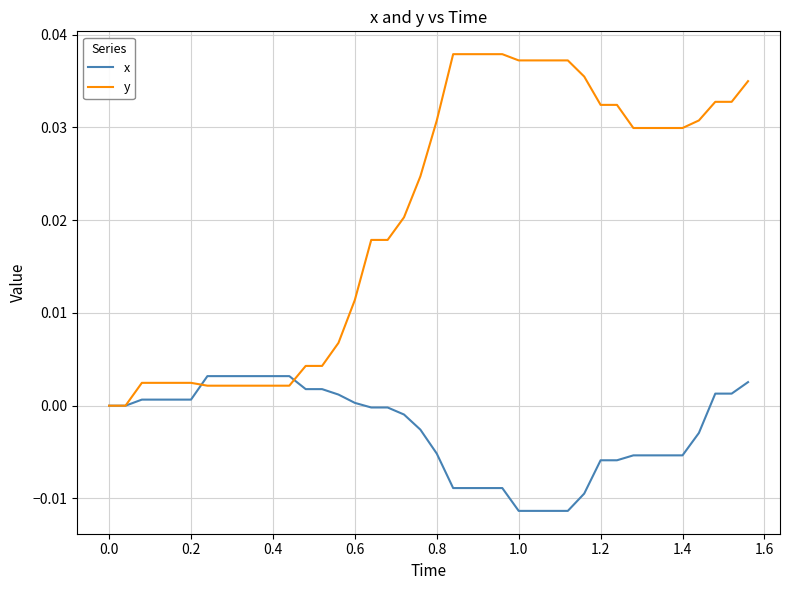

Rank the series by their average value, from highest to lowest.

y, x